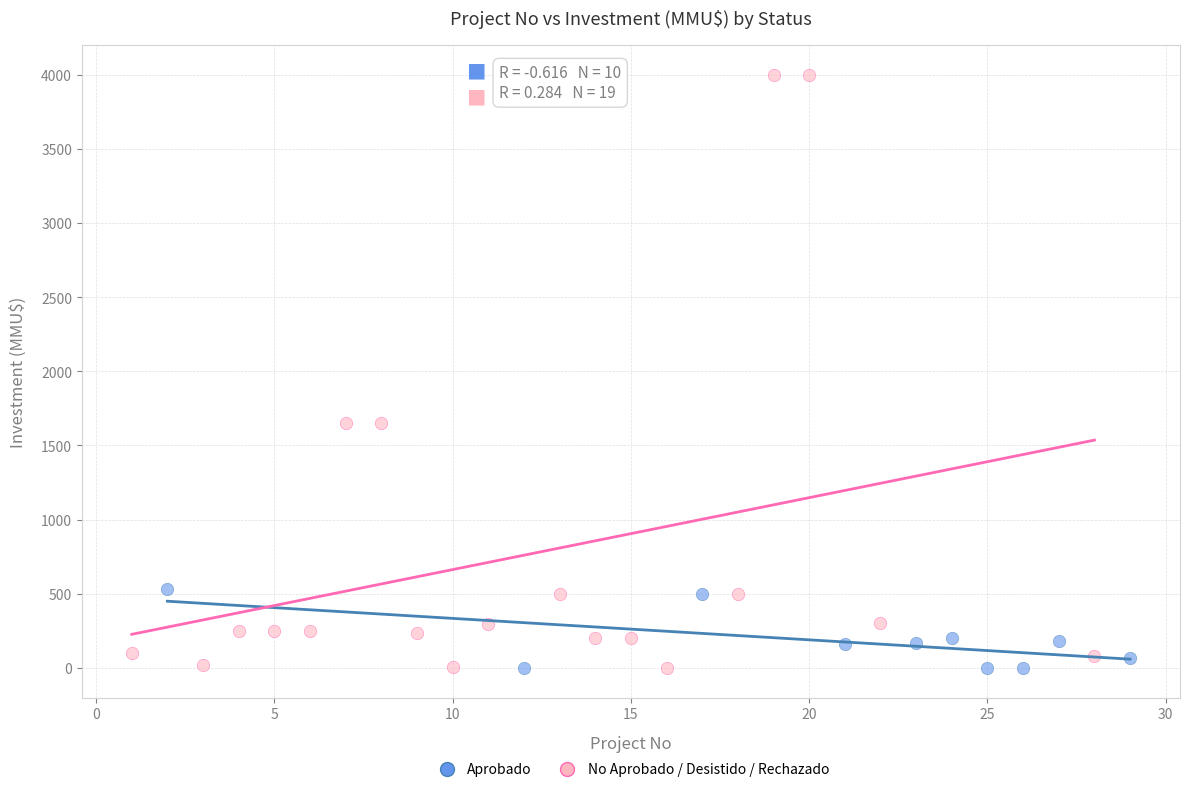

Which series reaches the maximum Y coordinate?

No Aprobado / Desistido / Rechazado